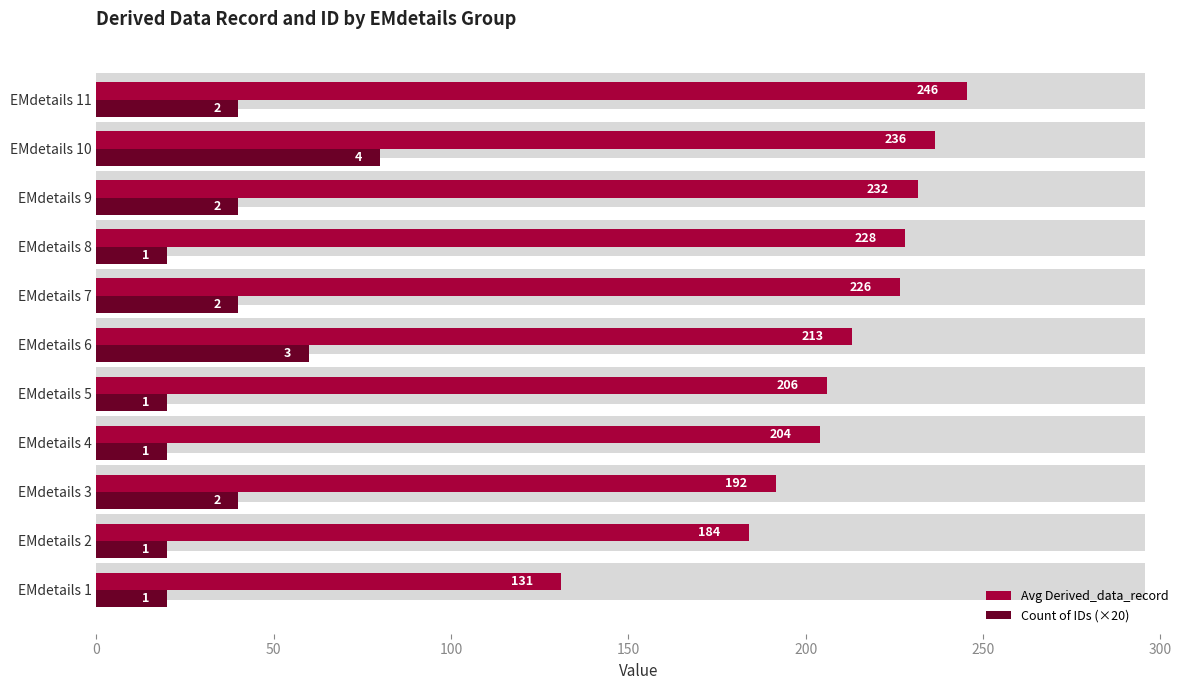

List the series in order of their peak value, highest first.

Avg Derived_data_record, Count of IDs (×20)